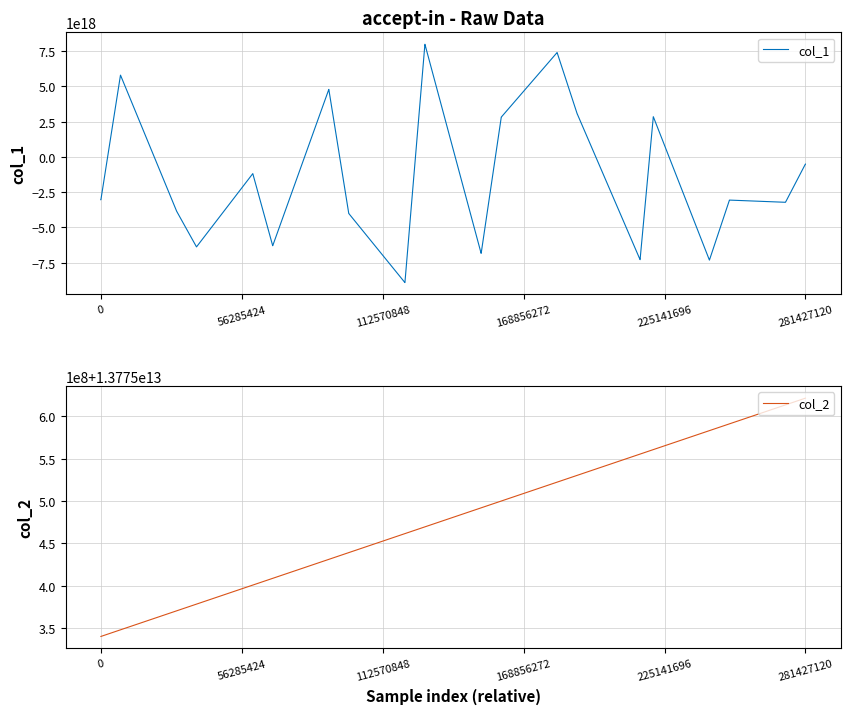

Is it true that col_1 equals -3036781232069343744 at 0?

True